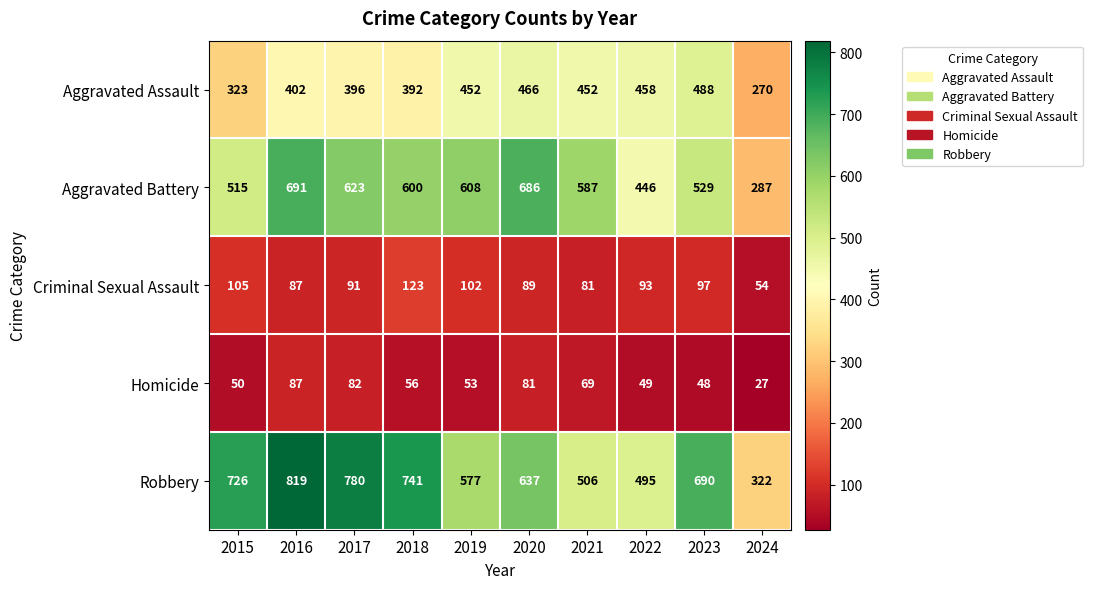

Is the value of Aggravated Battery at 2023 greater than the value of Aggravated Assault at 2020?

Yes